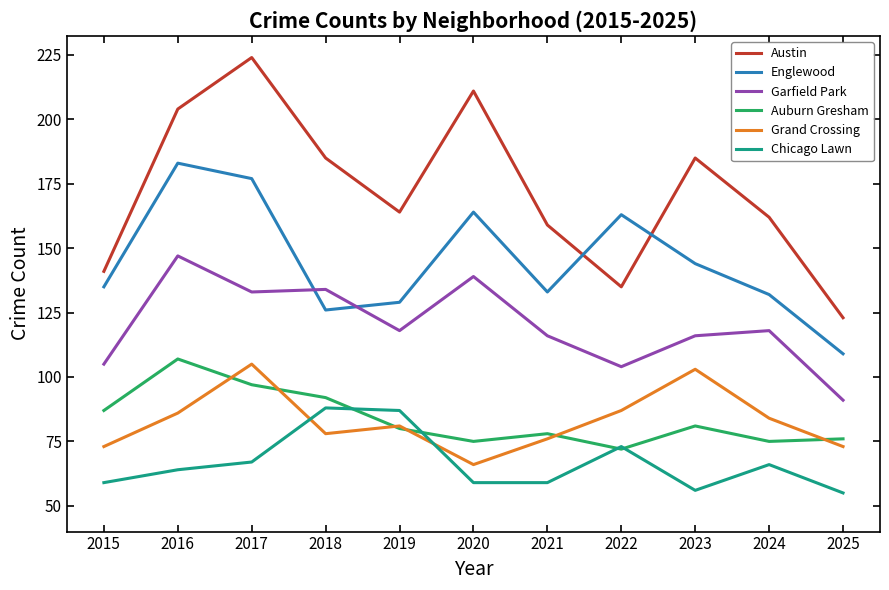

True or false: Auburn Gresham and Englewood cross at least once.

False